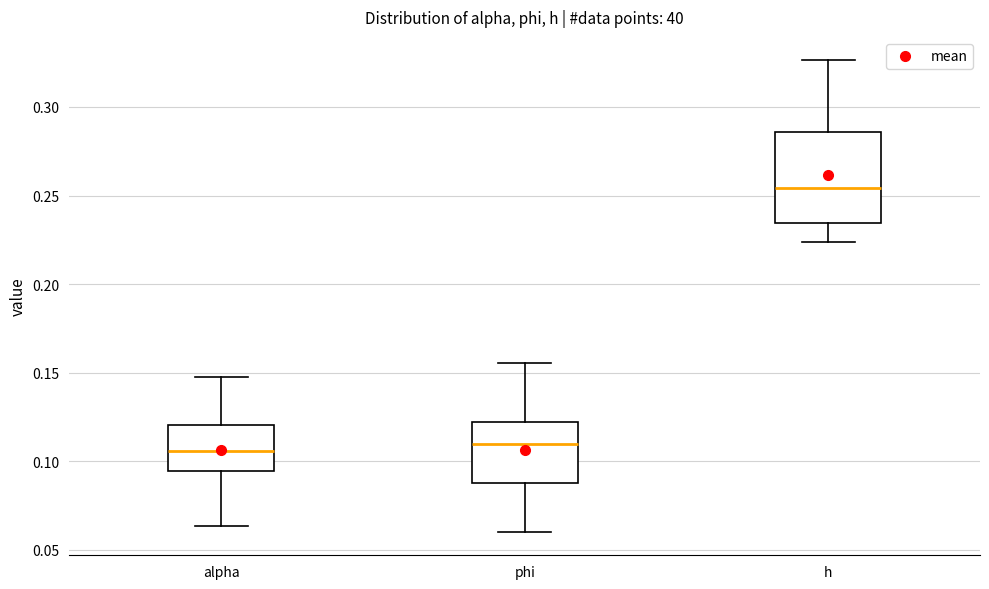

Reading left to right, read every box against the y-axis: the position of its median line, the range the box covers, and the ends of its whiskers. The values are not printed on the chart, so give them approximately, as read against the axis.

alpha: median 0.105, box 0.095 to 0.120, whiskers 0.065 to 0.150
phi: median 0.110, box 0.090 to 0.120, whiskers 0.060 to 0.155
h: median 0.255, box 0.235 to 0.285, whiskers 0.225 to 0.325